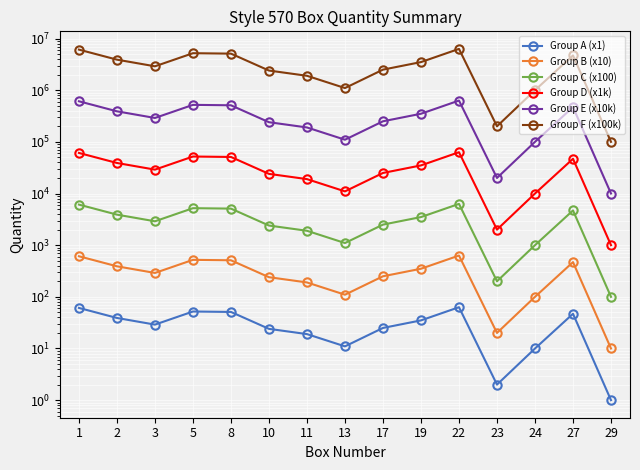

Is this an area chart (filled region under the line)?

No